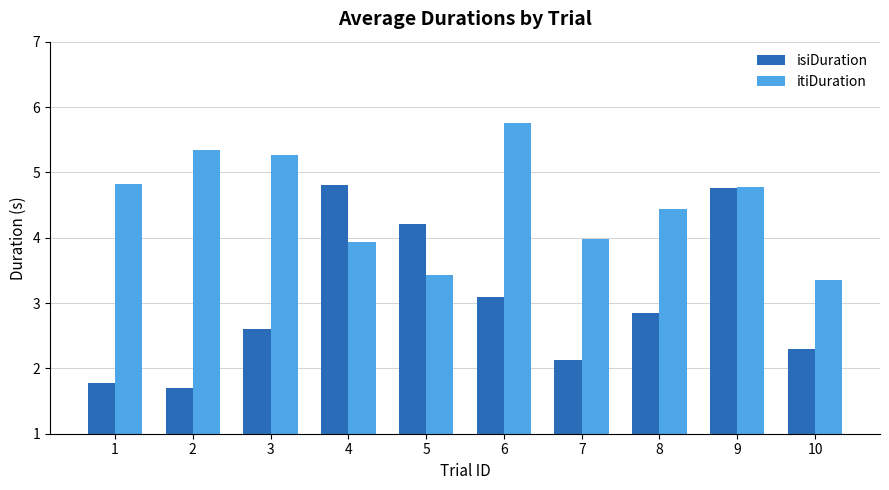

At which label does isiDuration reach its minimum?

2